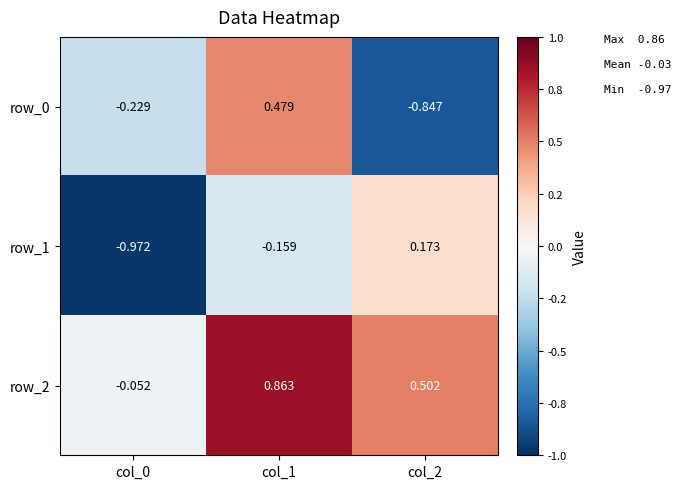

List the labels in order of row_1 value, smallest first.

col_0, col_1, col_2